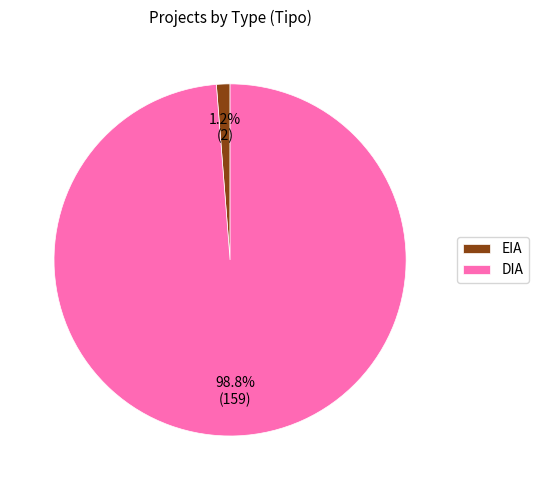

Is DIA the majority of the pie?

Yes